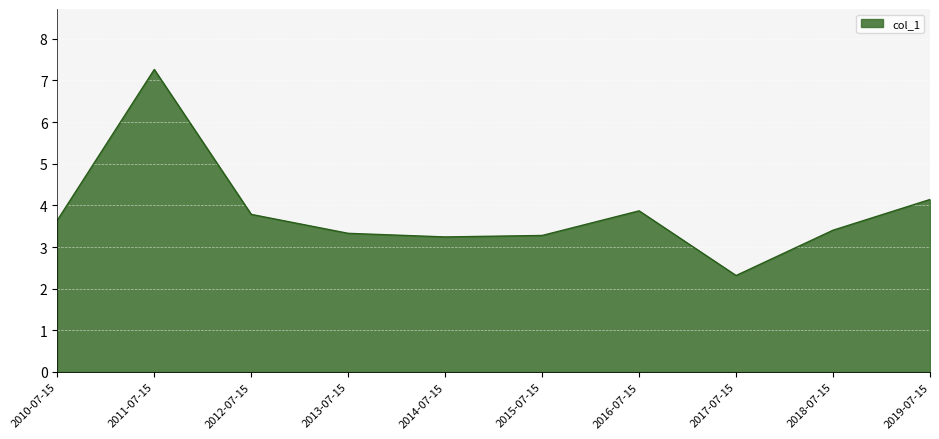

How many interior local peaks (higher than both neighbors) does the data have?

2